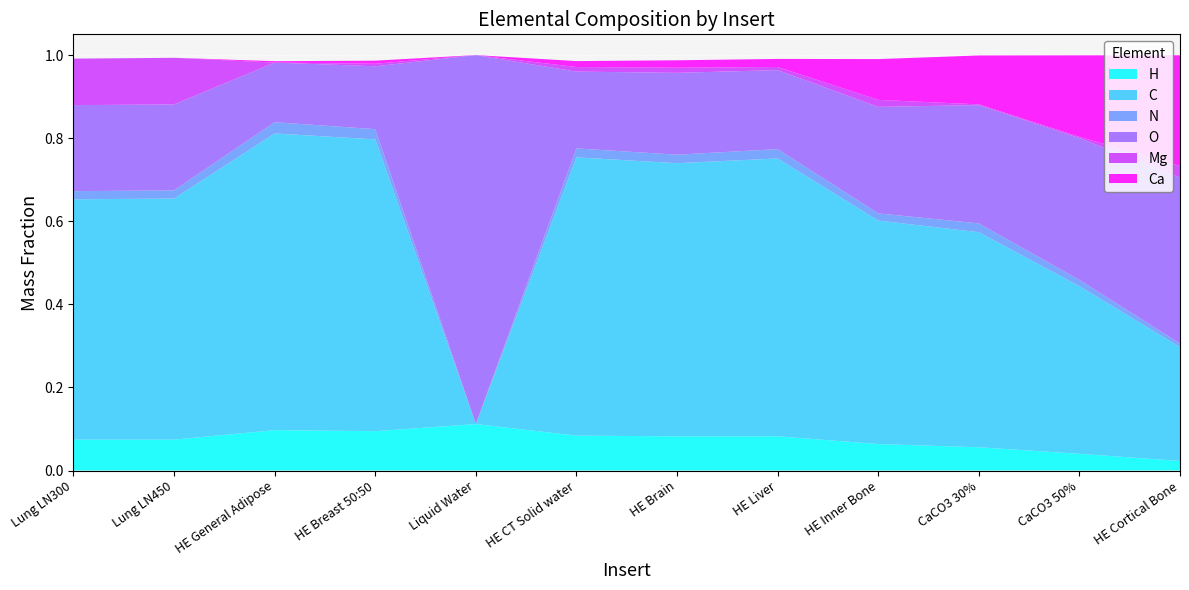

Reading left to right, what are all the values shown in this chart?

H: Lung LN300=0.1	Lung LN450=0.1	HE General Adipose=0.1	HE Breast 50:50=0.1	Liquid Water=0.1	HE CT Solid water=0.1	HE Brain=0.1	HE Liver=0.1	HE Inner Bone=0.1	CaCO3 30%=0.1	CaCO3 50%=0.0	HE Cortical Bone=0.0
C: Lung LN300=0.6	Lung LN450=0.6	HE General Adipose=0.7	HE Breast 50:50=0.7	Liquid Water=0.0	HE CT Solid water=0.7	HE Brain=0.7	HE Liver=0.7	HE Inner Bone=0.5	CaCO3 30%=0.5	CaCO3 50%=0.4	HE Cortical Bone=0.3
N: Lung LN300=0.0	Lung LN450=0.0	HE General Adipose=0.0	HE Breast 50:50=0.0	Liquid Water=0.0	HE CT Solid water=0.0	HE Brain=0.0	HE Liver=0.0	HE Inner Bone=0.0	CaCO3 30%=0.0	CaCO3 50%=0.0	HE Cortical Bone=0.0
O: Lung LN300=0.2	Lung LN450=0.2	HE General Adipose=0.1	HE Breast 50:50=0.2	Liquid Water=0.9	HE CT Solid water=0.2	HE Brain=0.2	HE Liver=0.2	HE Inner Bone=0.3	CaCO3 30%=0.3	CaCO3 50%=0.3	HE Cortical Bone=0.4
Mg: Lung LN300=0.1	Lung LN450=0.1	HE General Adipose=0.0	HE Breast 50:50=0.0	Liquid Water=0.0	HE CT Solid water=0.0	HE Brain=0.0	HE Liver=0.0	HE Inner Bone=0.0	CaCO3 30%=0.0	CaCO3 50%=0.0	HE Cortical Bone=0.0
Ca: Lung LN300=0.0	Lung LN450=0.0	HE General Adipose=0.0	HE Breast 50:50=0.0	Liquid Water=0.0	HE CT Solid water=0.0	HE Brain=0.0	HE Liver=0.0	HE Inner Bone=0.1	CaCO3 30%=0.1	CaCO3 50%=0.2	HE Cortical Bone=0.3